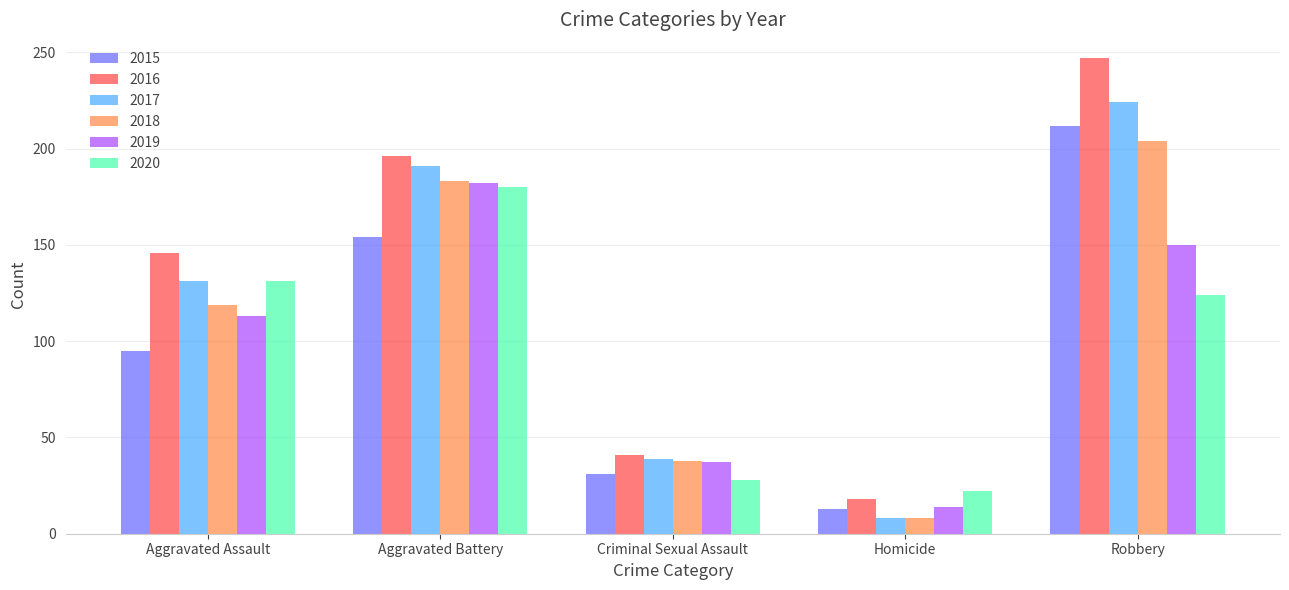

Where is 2020 nearest to the value 101?

Robbery